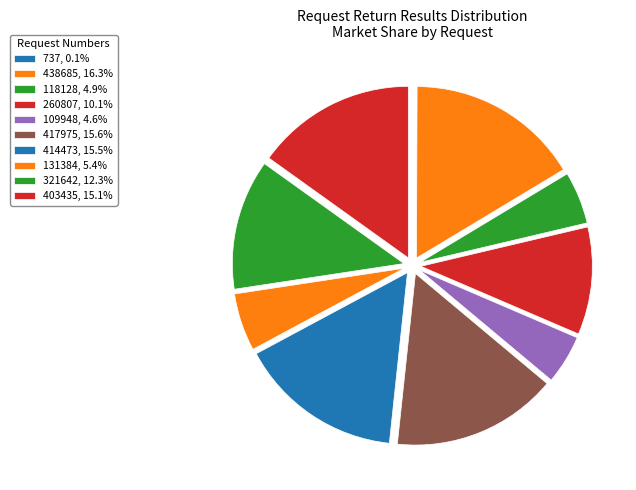

Does 414473 account for over 50% of the chart?

No